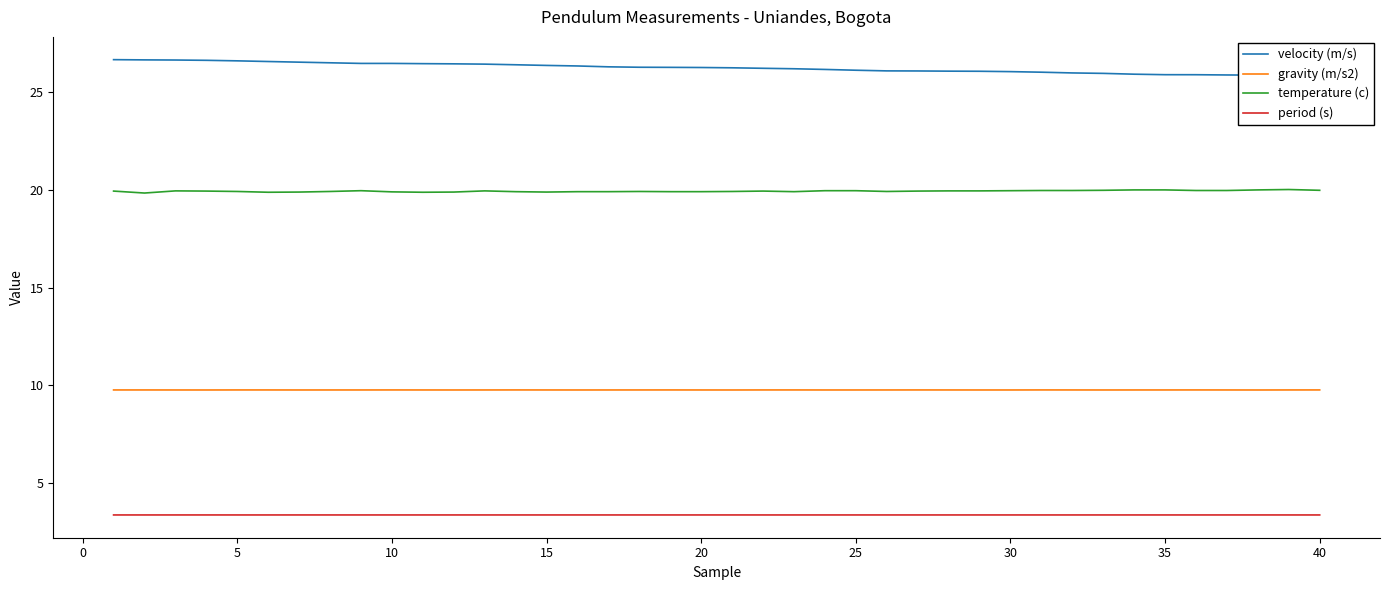

True or false: temperature (c) has more than 0 interior local peaks.

True